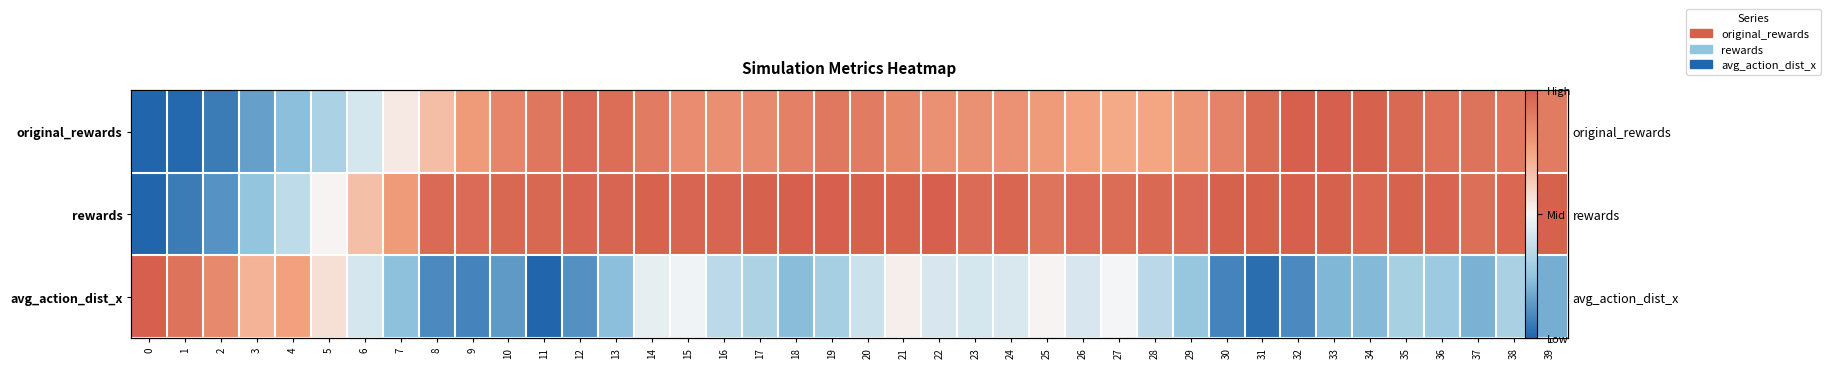

How many categories are shown in the chart?

40